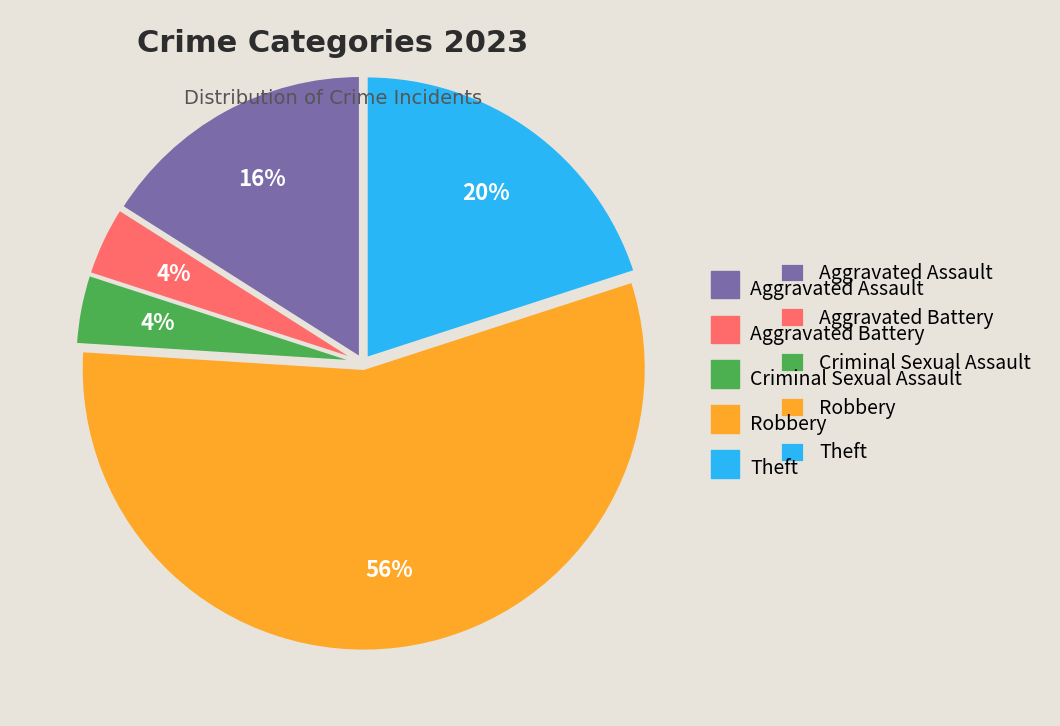

Is there any slice that represents more than half of the pie?

Yes